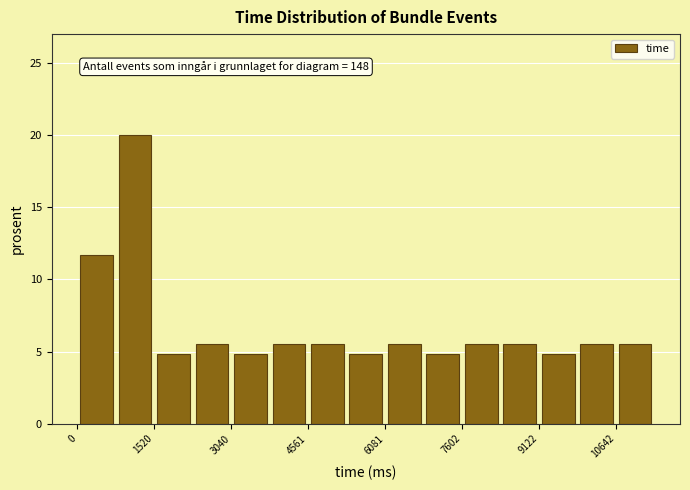

Read against the x-axis, roughly where is the centre of the tallest bar?

1200